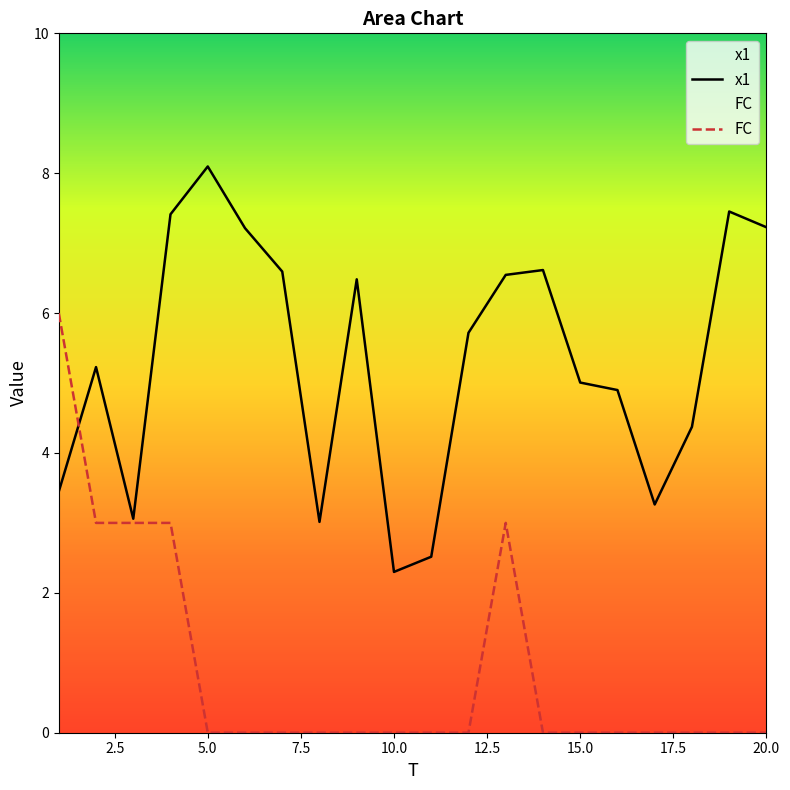

At which category is the sum across all series the highest?

4